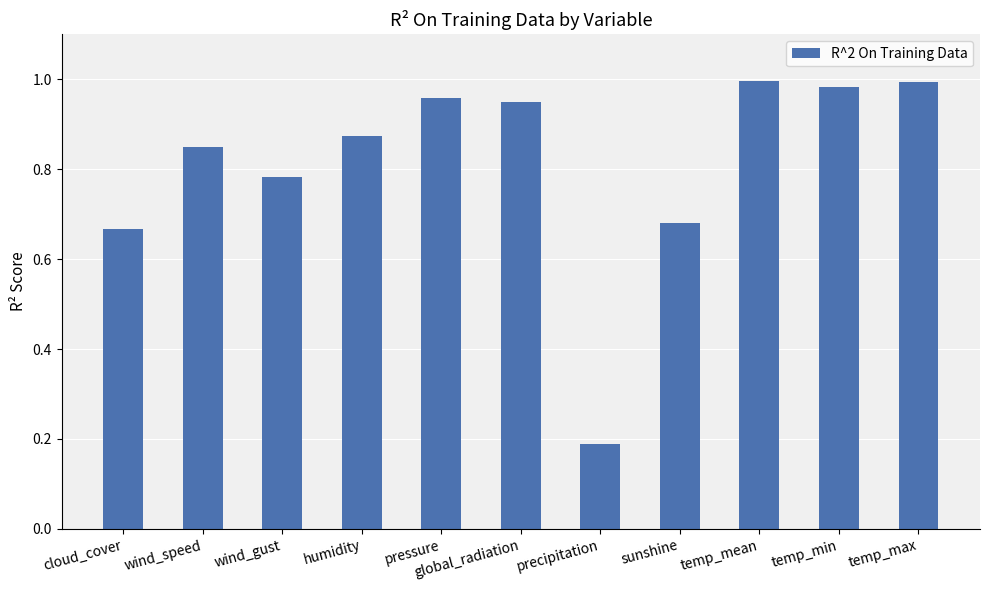

What is the difference between the maximum and second lowest values?

0.3